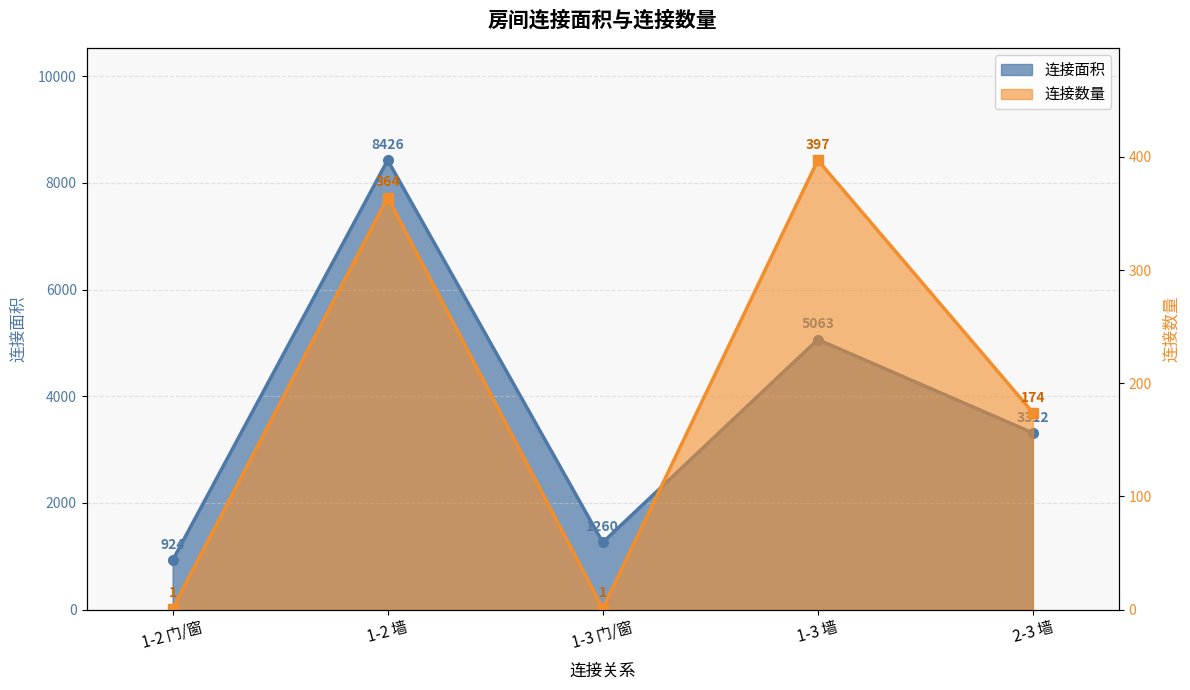

What are all the series names shown in the legend?

连接面积, 连接数量